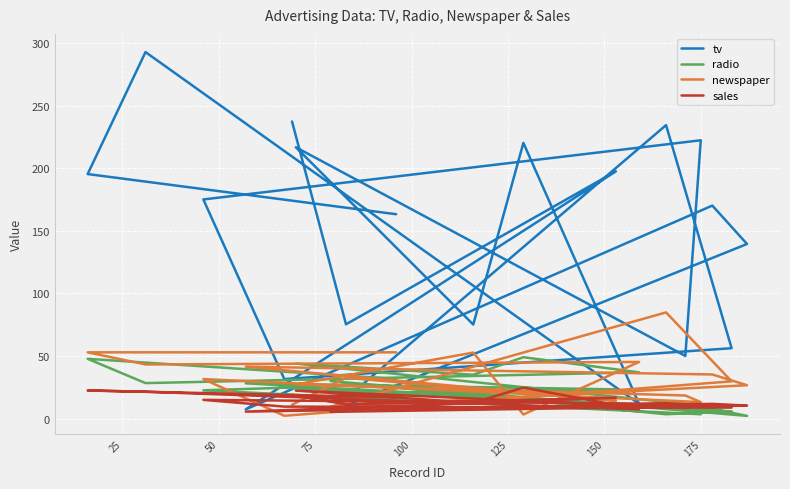

Is this an area chart (filled region under the line)?

No